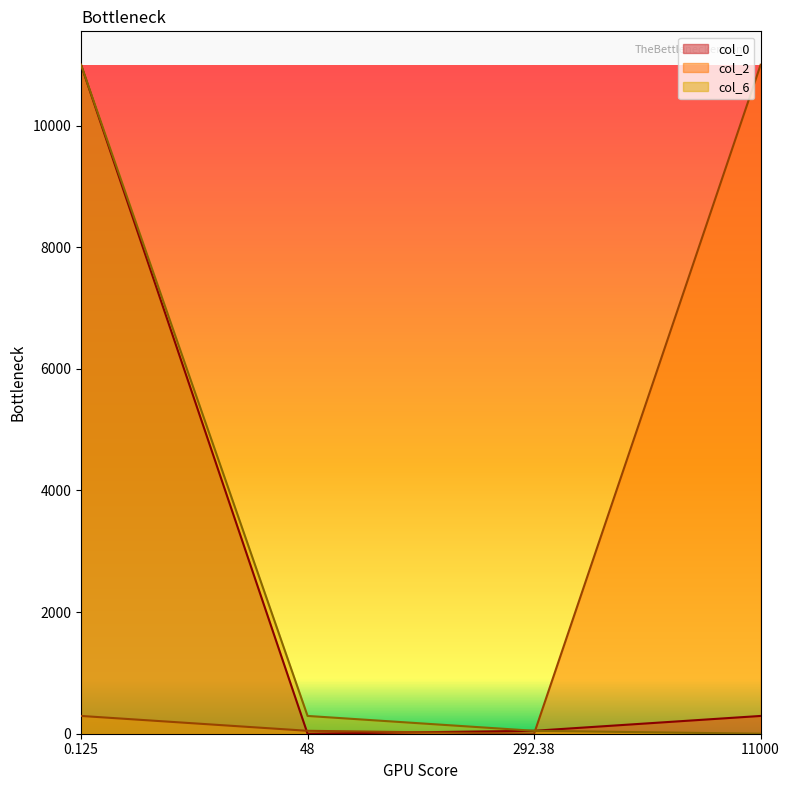

Reading left to right, transcribe all the data shown in this chart.

col_0: 0.125=11000.0	48=0.1	292.38=48.0	11000=292.4
col_2: 0.125=292.4	48=48.0	292.38=0.1	11000=11000.0
col_6: 0.125=11000.0	48=292.4	292.38=48.0	11000=0.1